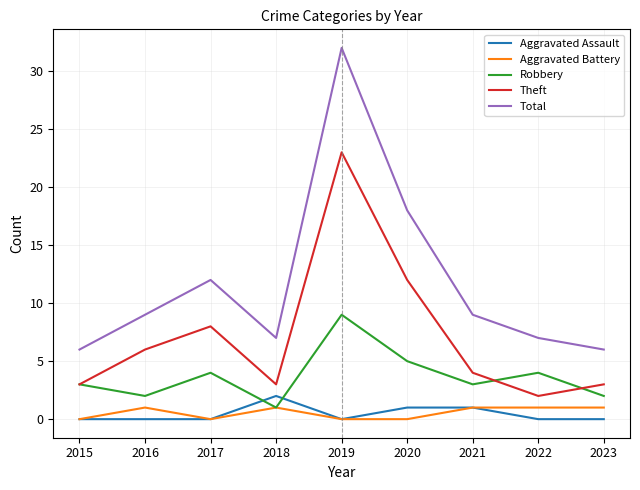

What is the difference between the Aggravated Assault values at 2021 and 2015?

1